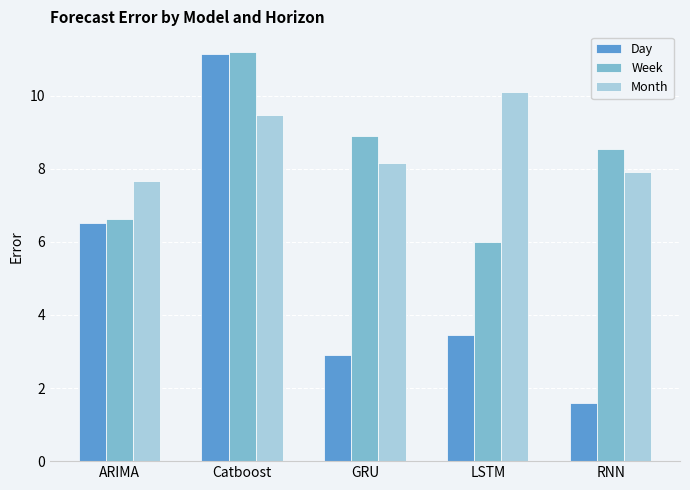

What is the total value across all series at RNN?

18.1